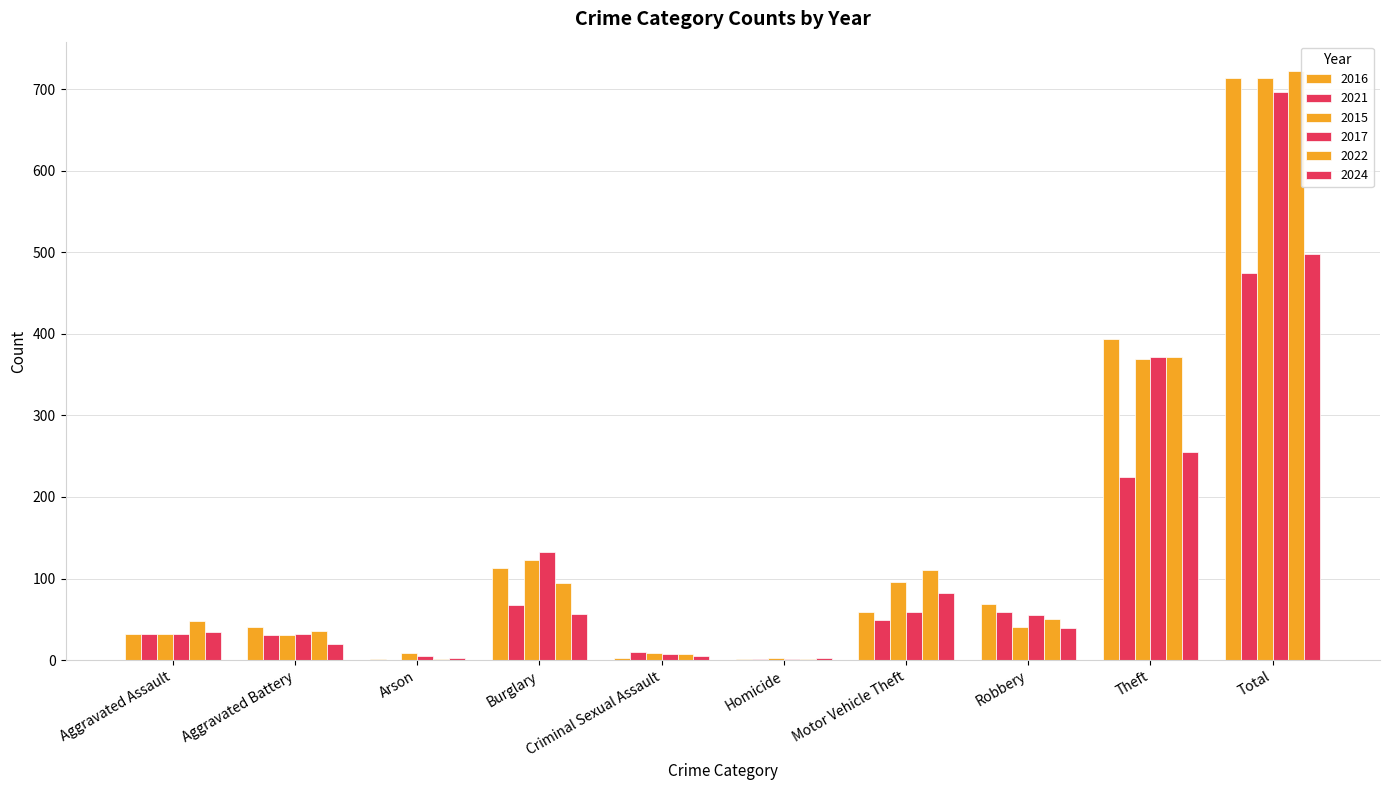

Reading right to left, list all the values displayed in this chart.

2016: 714	394	69	59	2	3	113	1	41	32
2021: 474	224	59	49	2	10	67	0	31	32
2015: 713	369	41	96	3	9	123	9	31	32
2017: 697	372	55	59	2	7	133	5	32	32
2022: 722	372	50	110	2	7	95	2	36	48
2024: 498	255	39	82	3	5	56	3	20	35